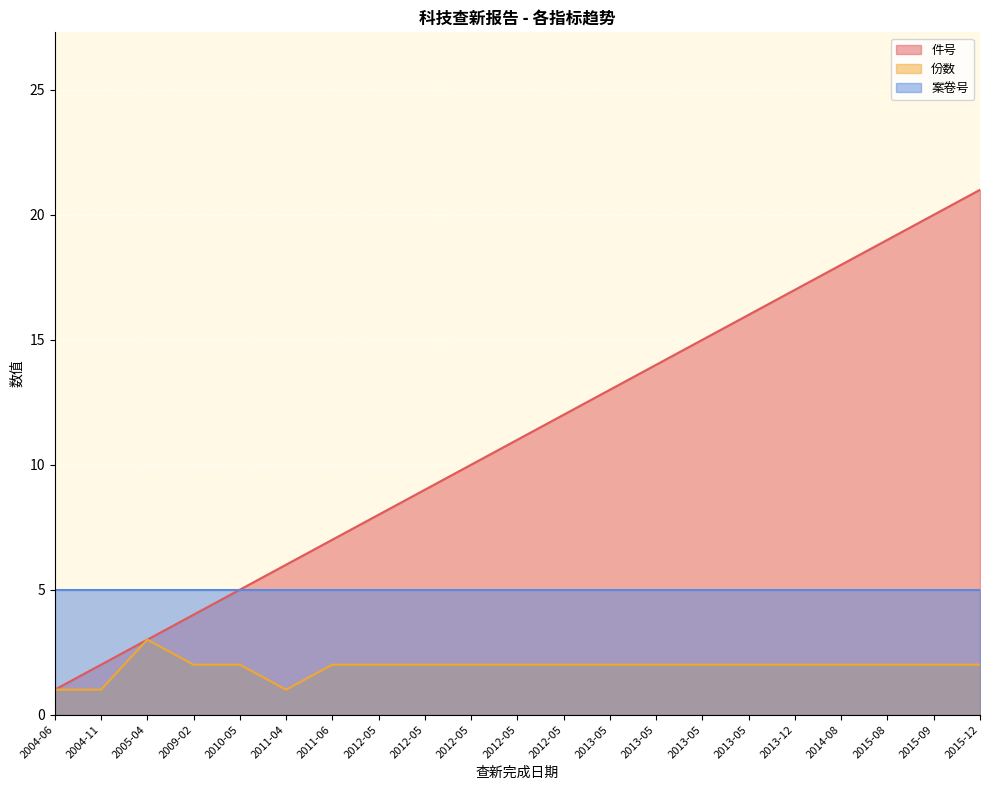

In 份数, how many points are lower than both neighbors (excluding endpoints)?

1